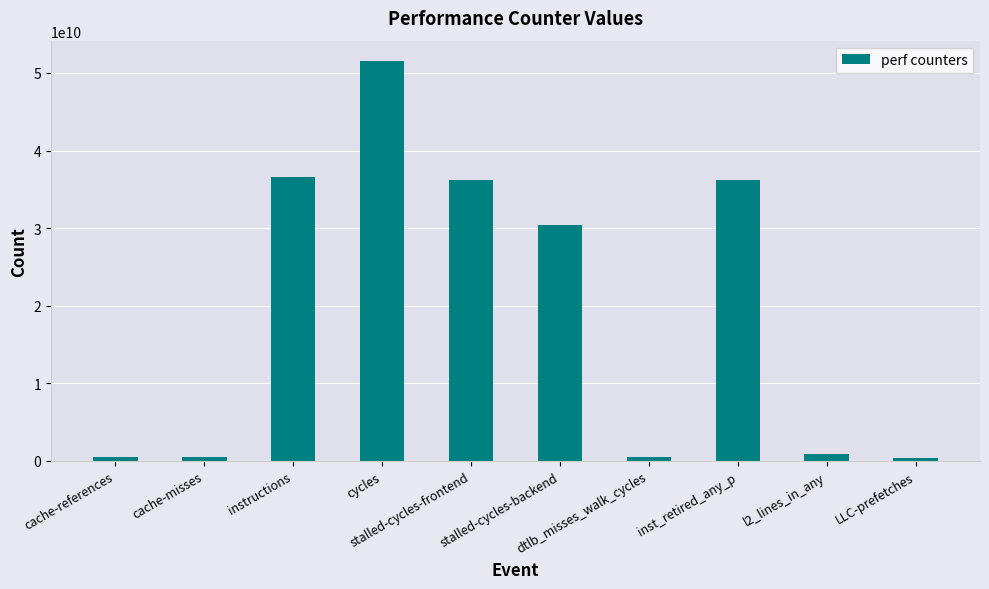

What is the difference between the maximum and second lowest values?

51109454225